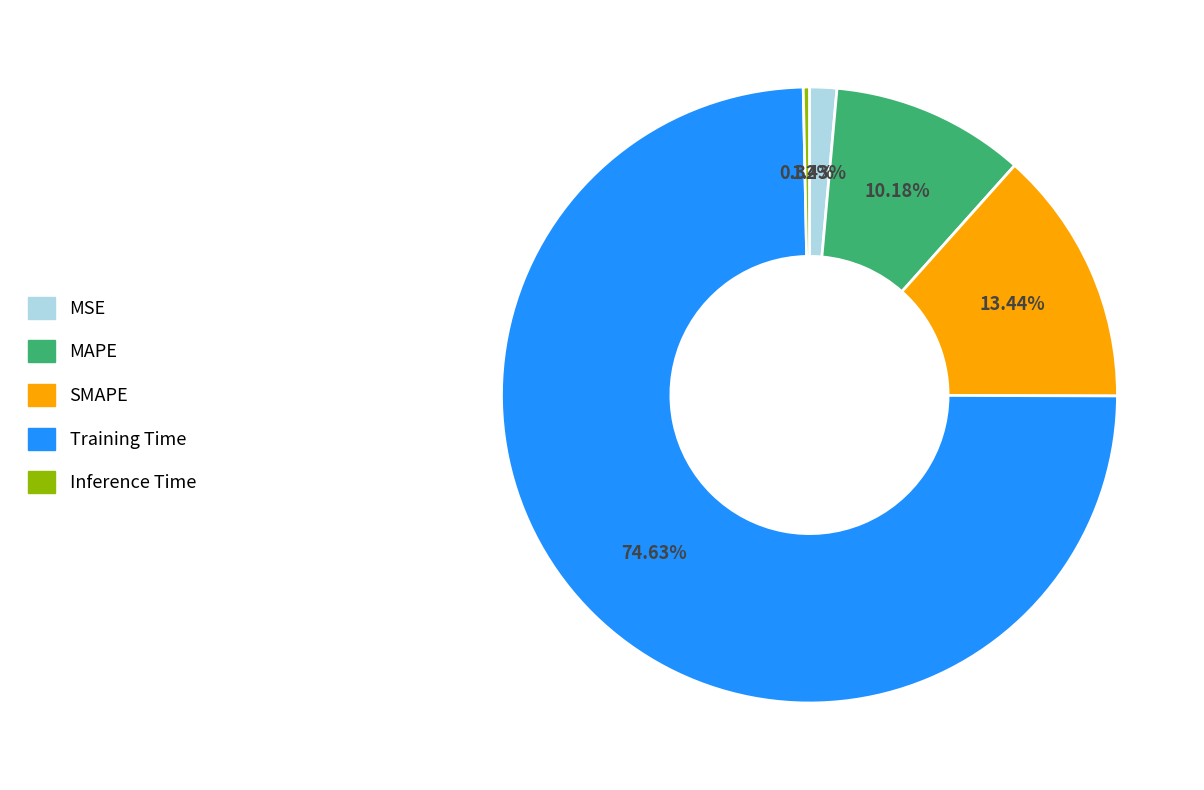

Between Training Time and MSE, which is larger?

Training Time